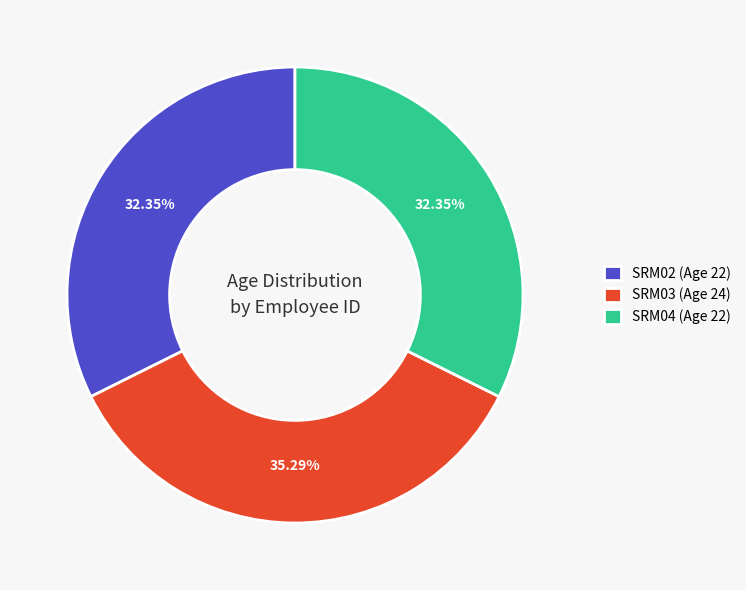

Count the number of slices in the pie.

3